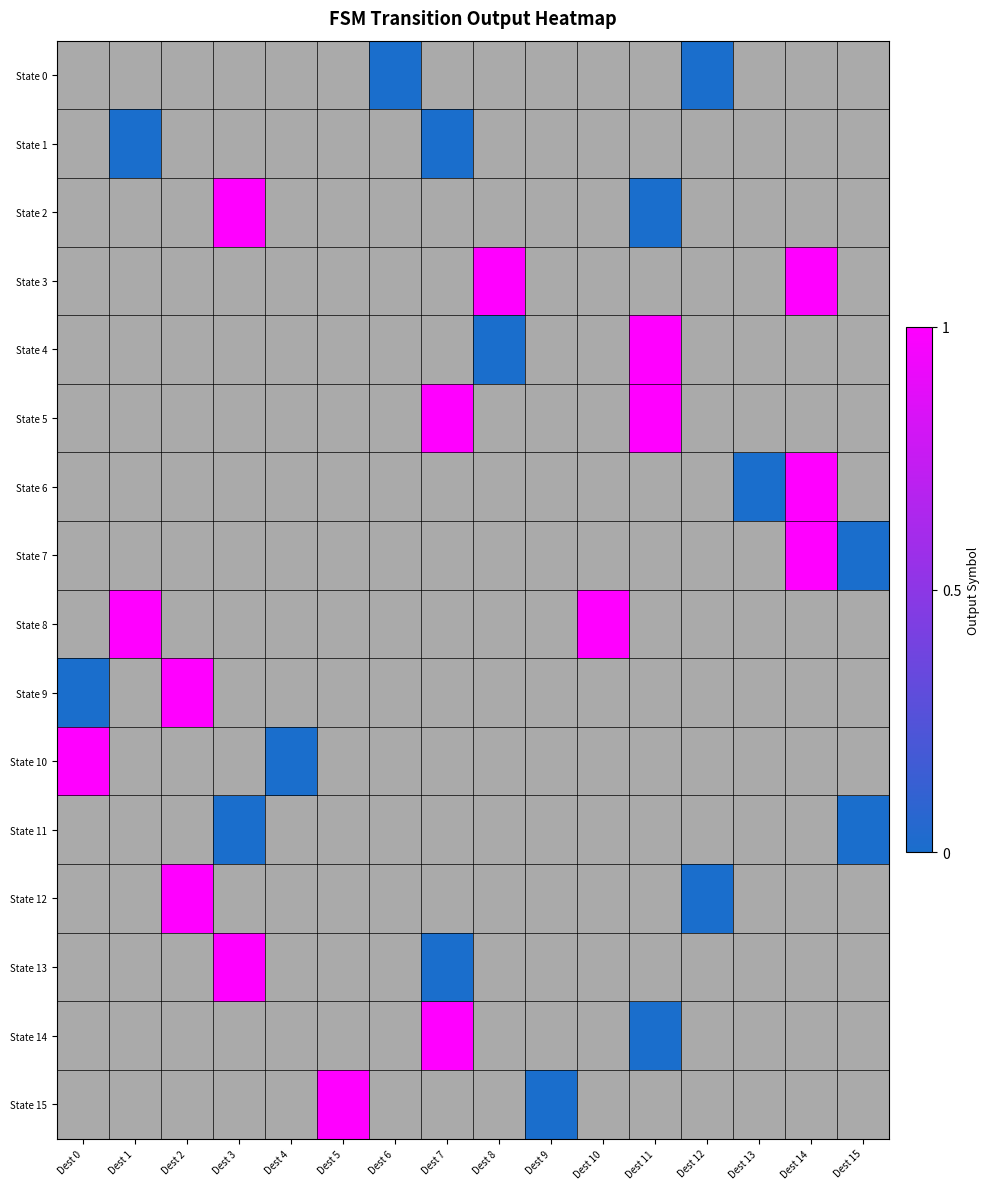

Which has a higher value, Dest 7 or Dest 0?

Dest 0